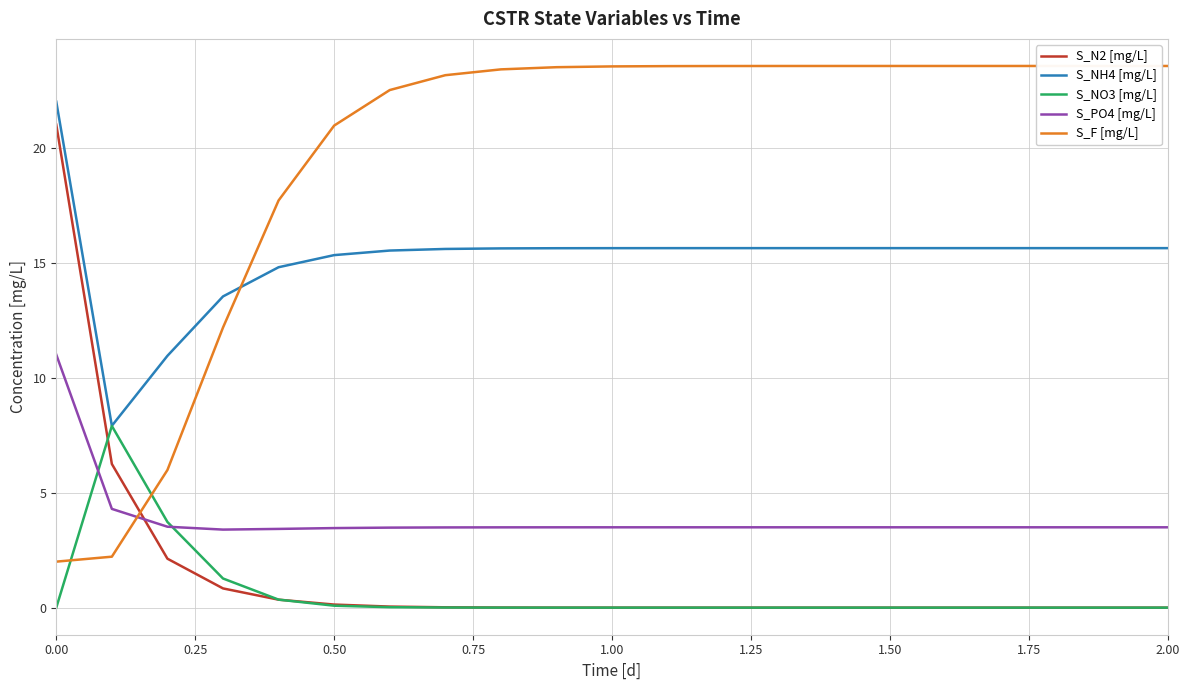

What is the maximum value shown in the chart?

23.6